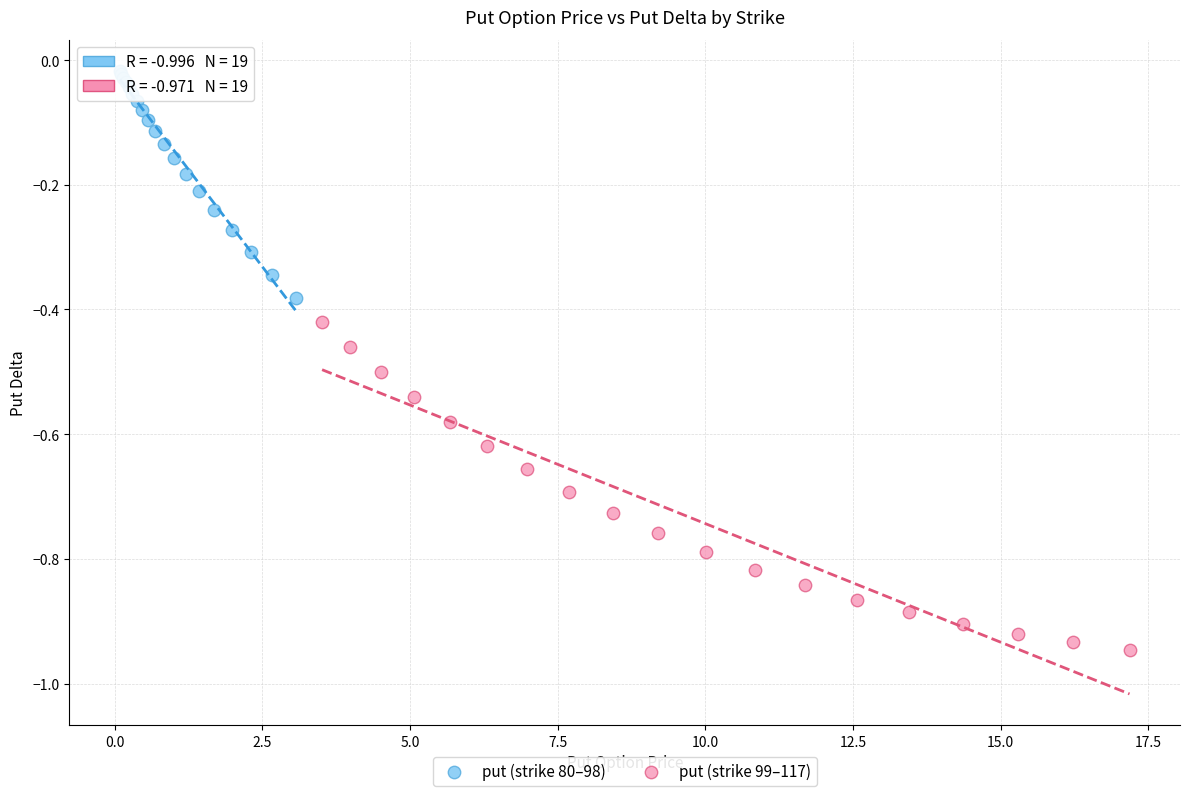

Which series reaches the minimum Y coordinate?

put (strike 99–117)